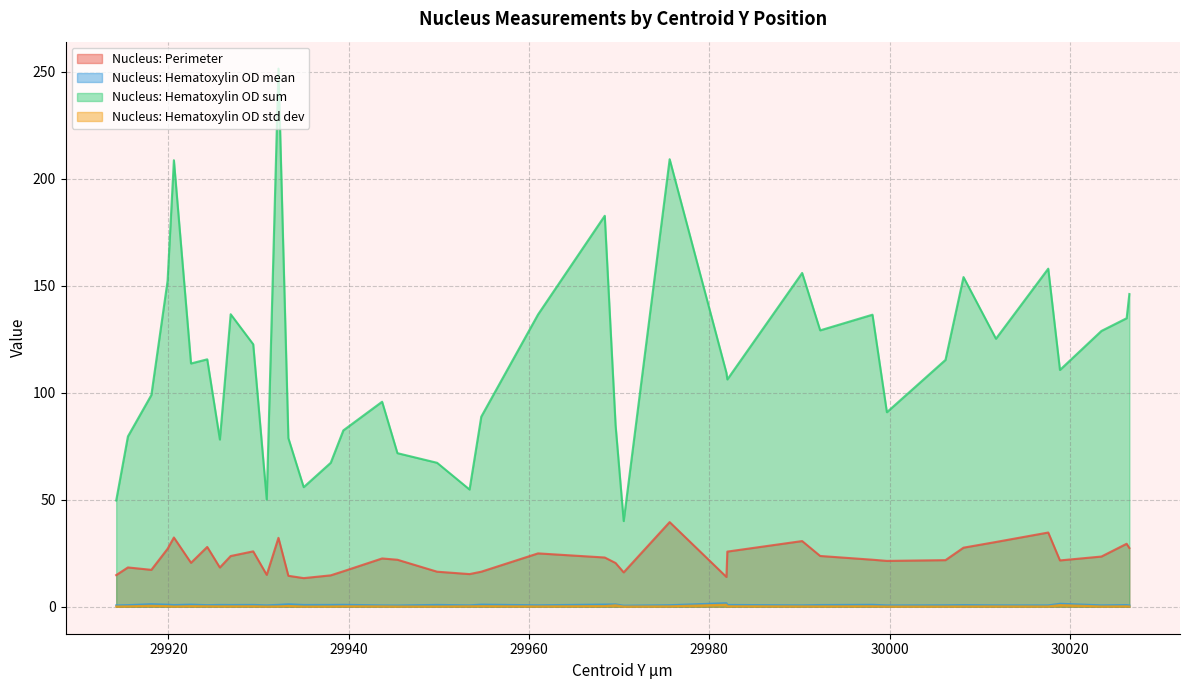

How many values in the Nucleus: Hematoxylin OD sum series exceed 113?

20